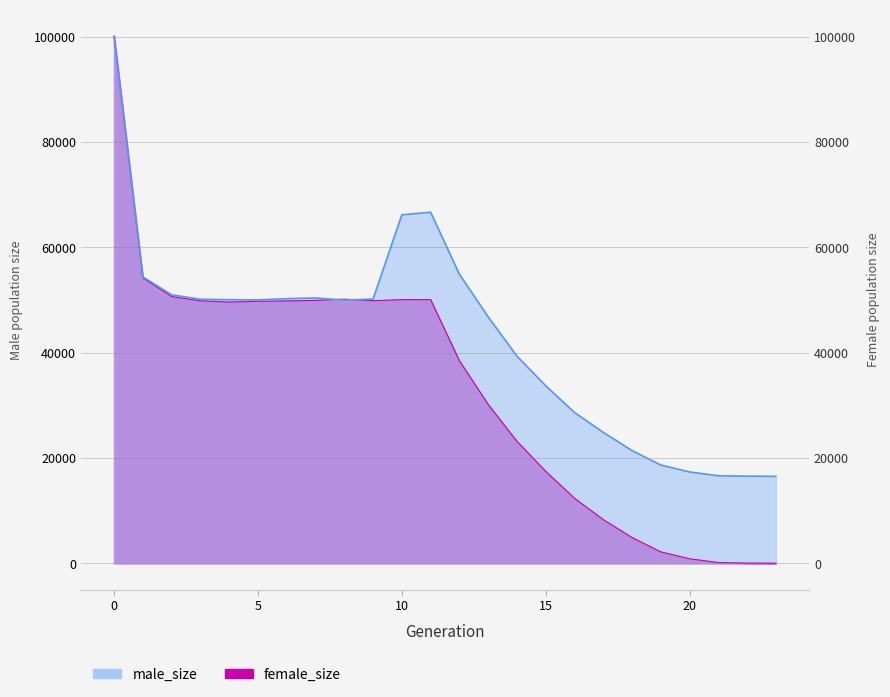

Read the male_size value at 9.

50158